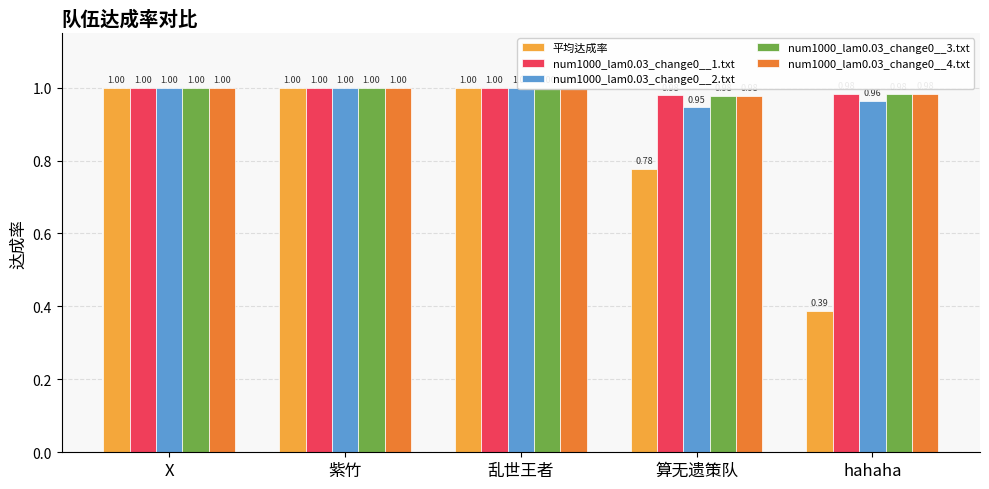

Is the value of 平均达成率 at X greater than the value of num1000_lam0.03_change0__3.txt at 乱世王者?

No